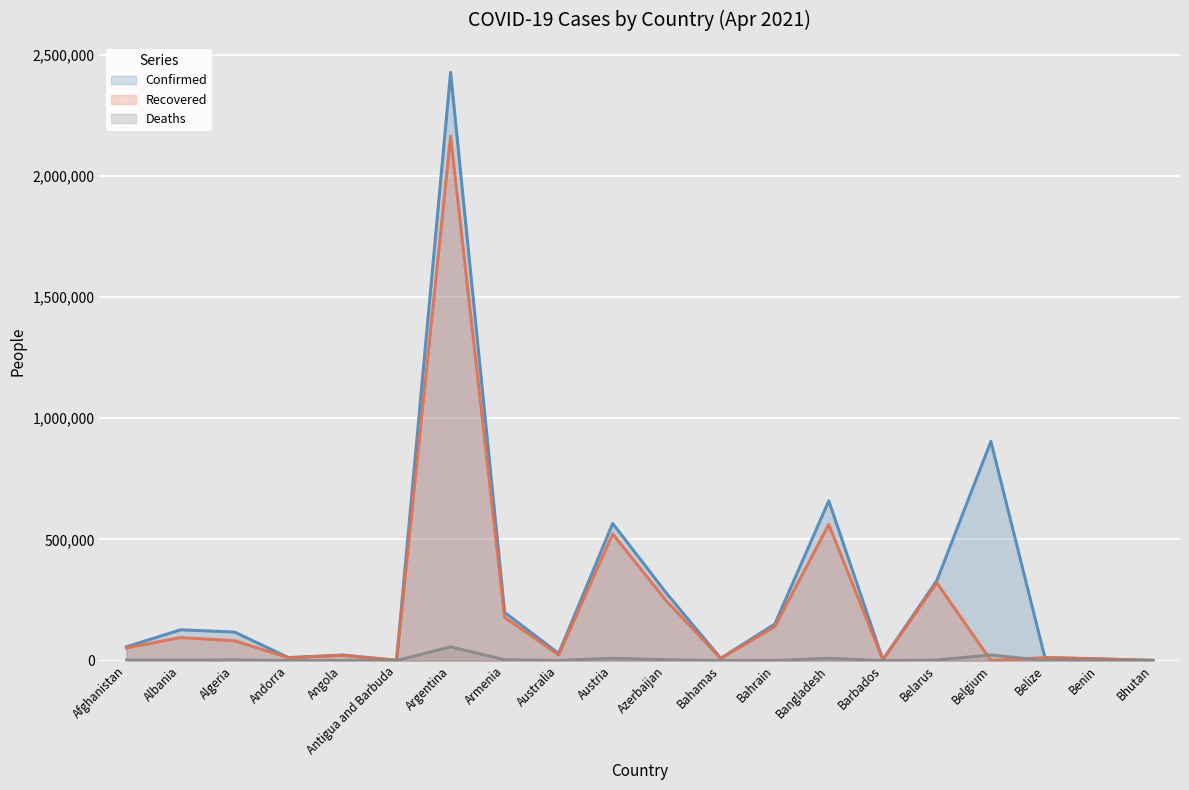

What is the difference between the second highest and second lowest values in the Recovered series?

560769